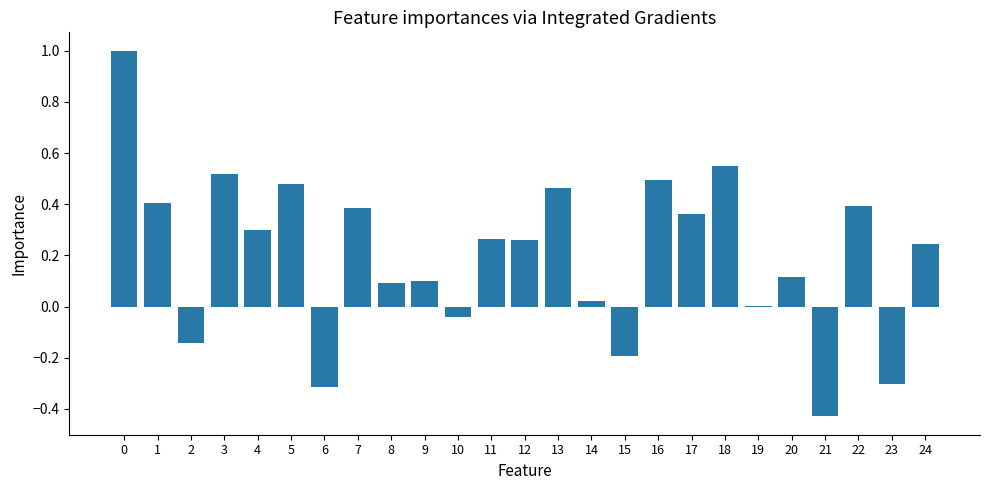

What is the sum of all values?

5.0